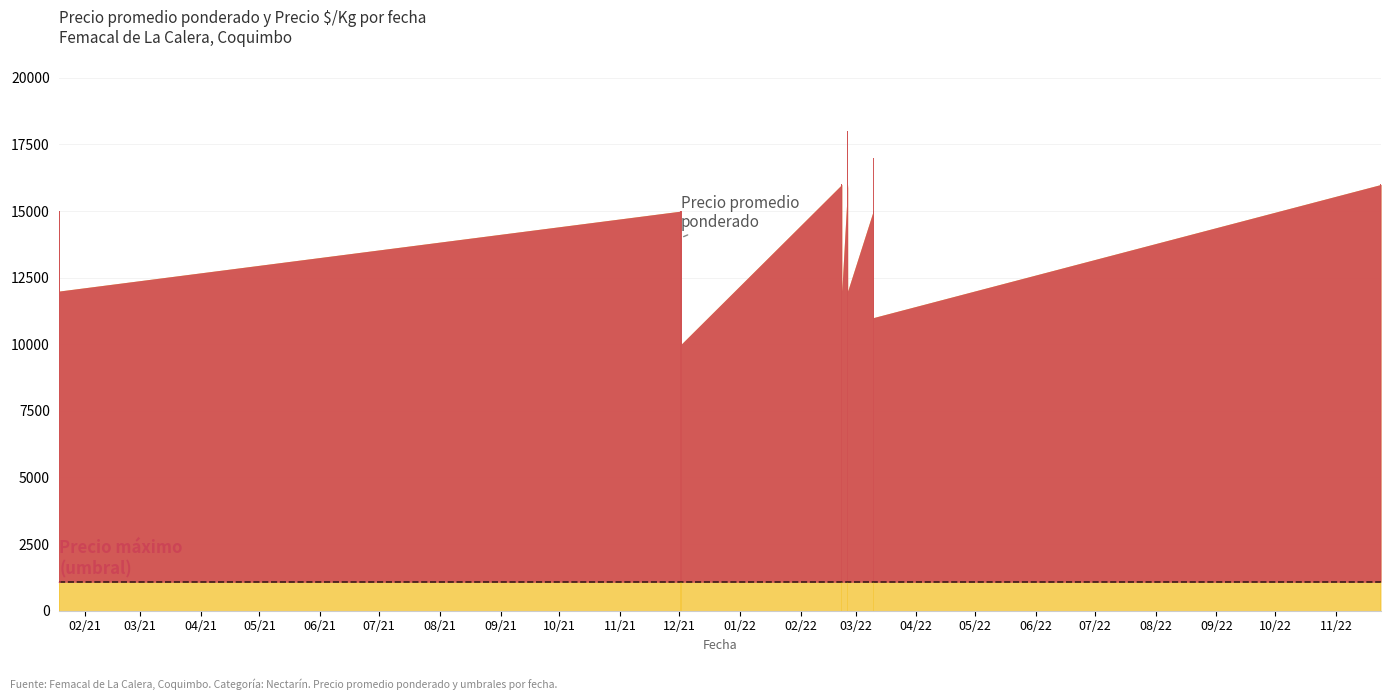

What is the average value of the Precio promedio ponderado series?

13725